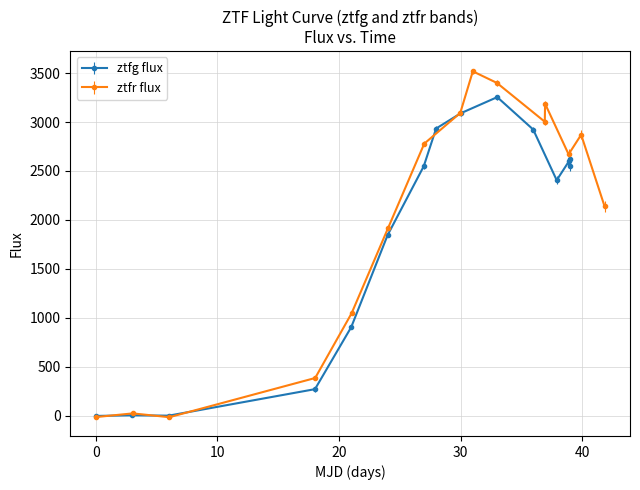

True or false: ztfr flux and ztfg flux cross at least once.

True